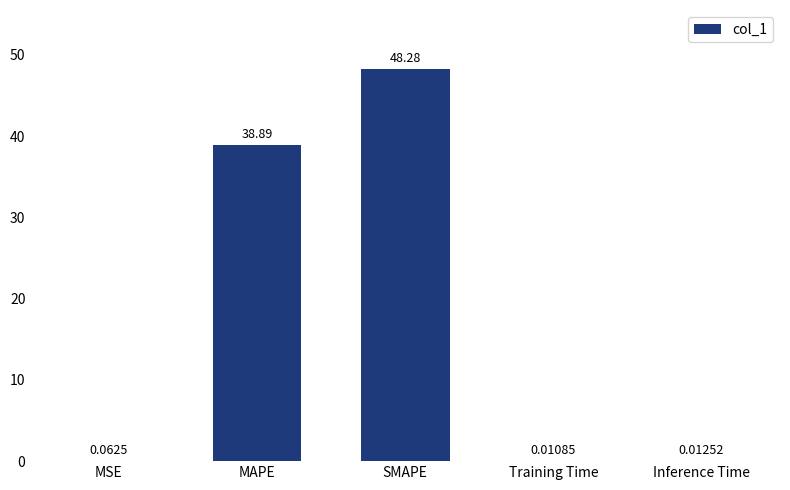

Where is the data nearest to the value 24?

MAPE